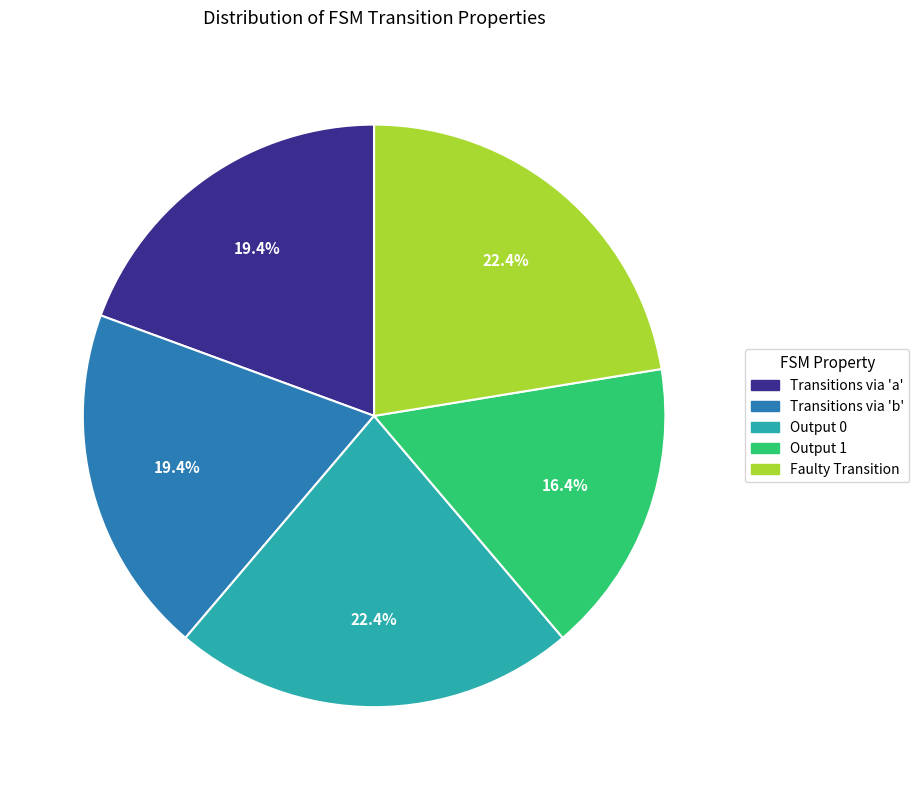

Is there a majority slice in this chart?

No